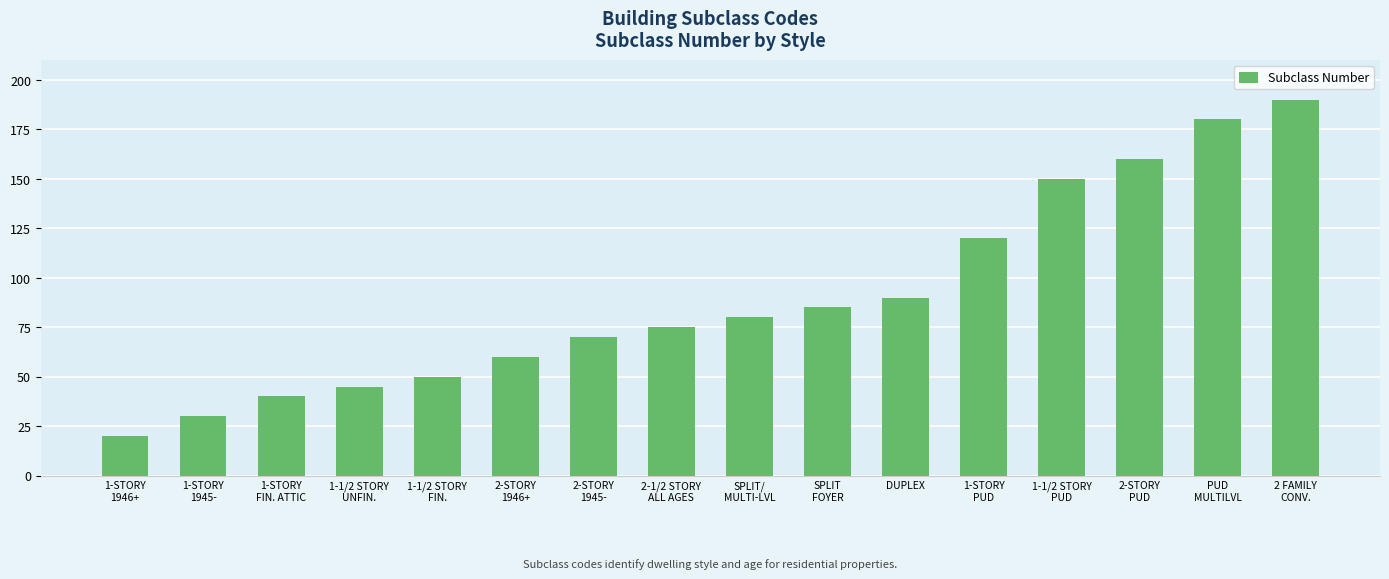

What is the change in value from PUD
MULTILVL to 2 FAMILY
CONV.?

+10